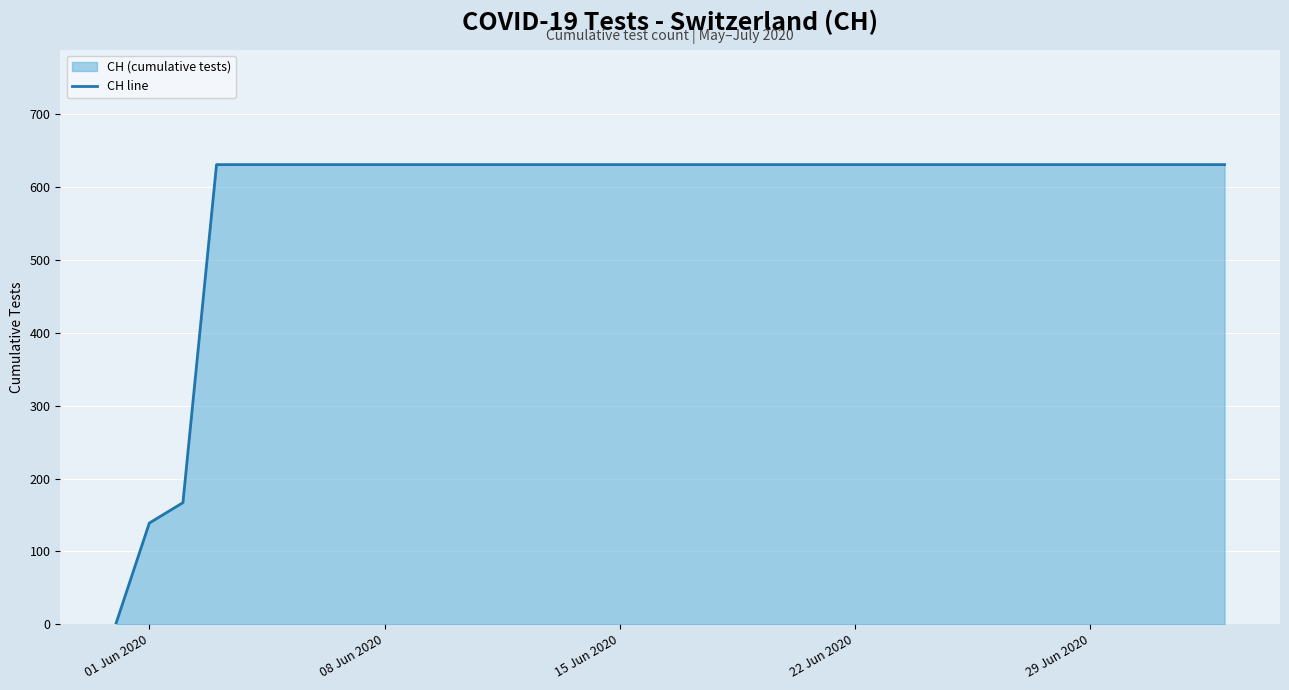

What is the difference between the values at 29 Jun 2020 and 01 Jun 2020?

492